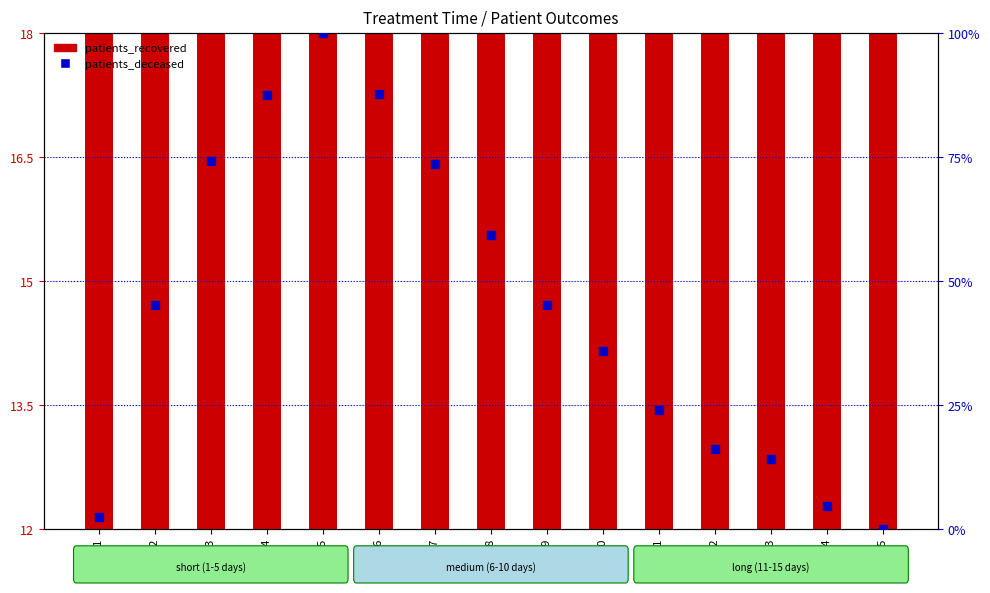

Which series contains the highest Y value?

patients_deceased